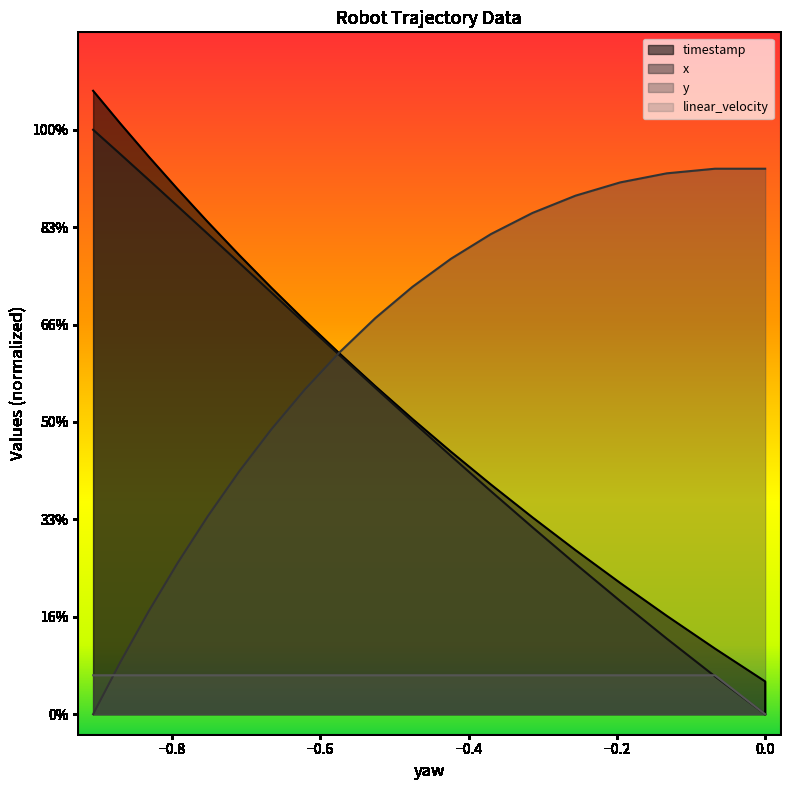

How many series are shown in this chart?

4